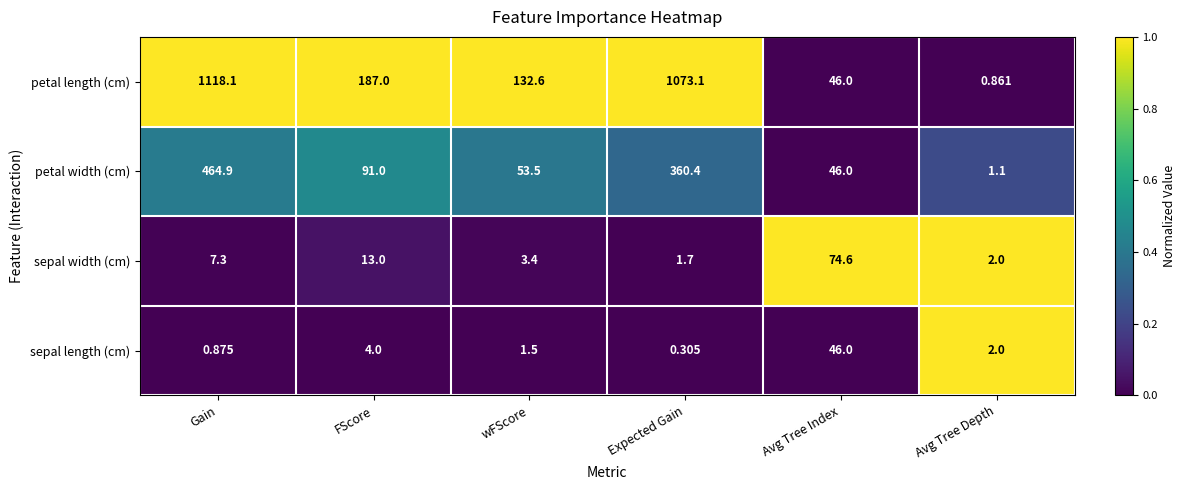

Which series has the largest range (max minus min)?

petal length (cm)